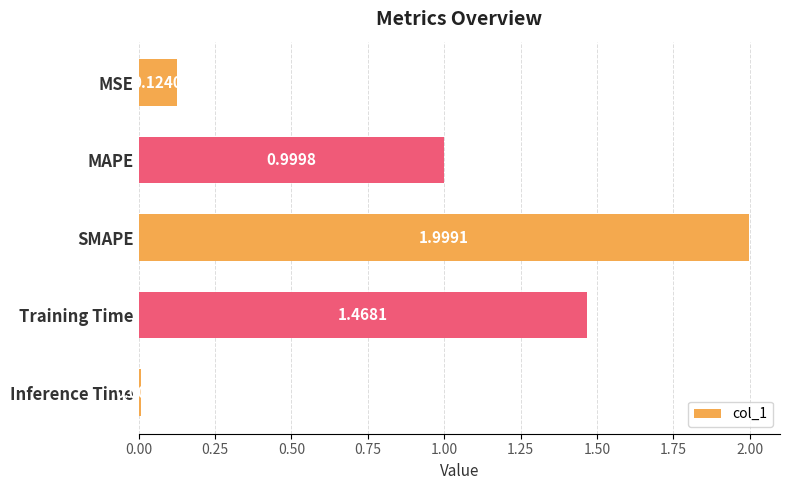

Between Training Time and MAPE, which is larger?

Training Time